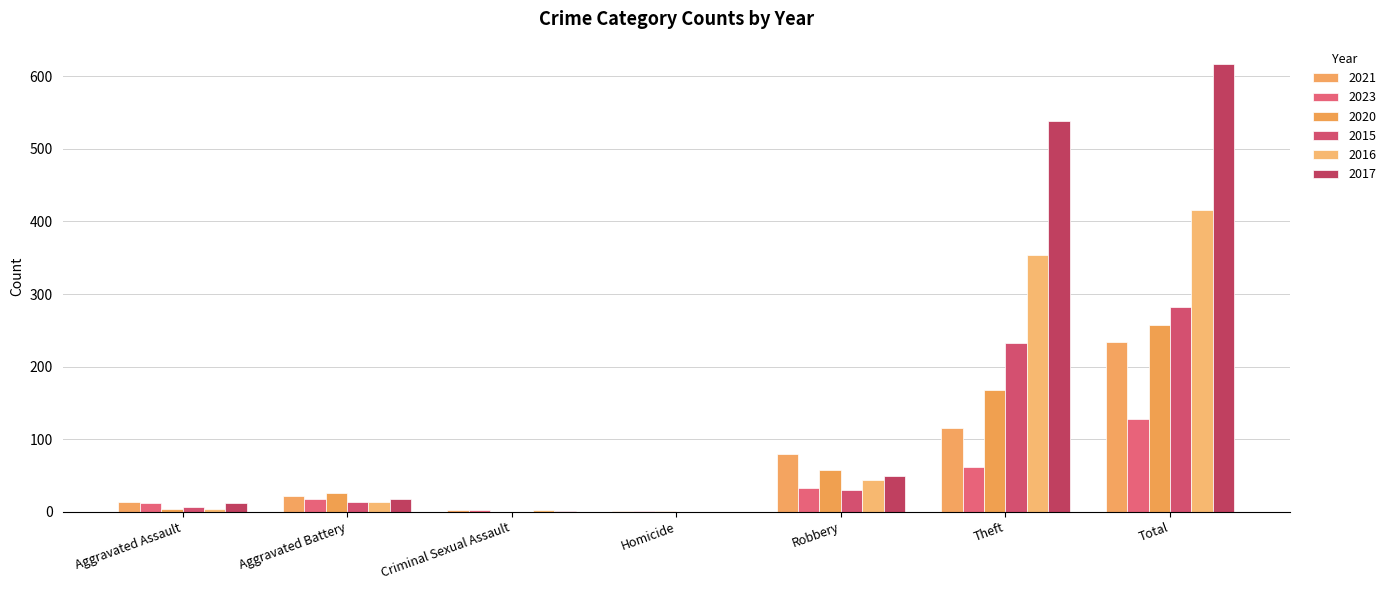

Which series has the largest total across all categories?

2017